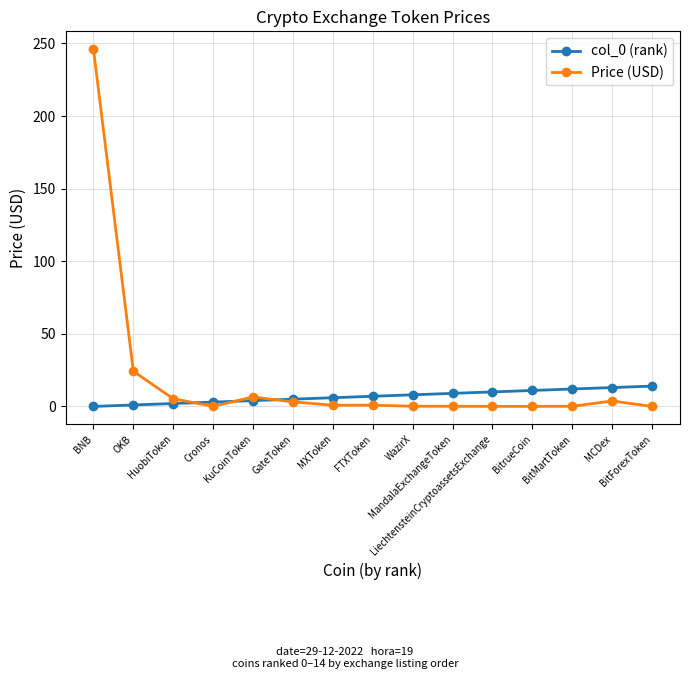

True or false: col_0 (rank) has a value of 1.0 at OKB.

True